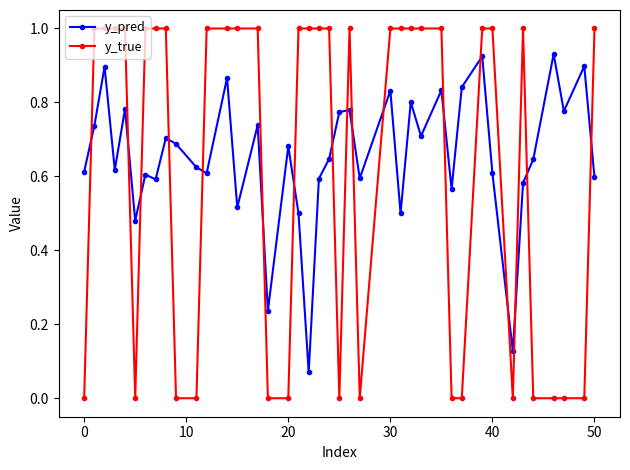

What is the greatest value displayed?

1.0